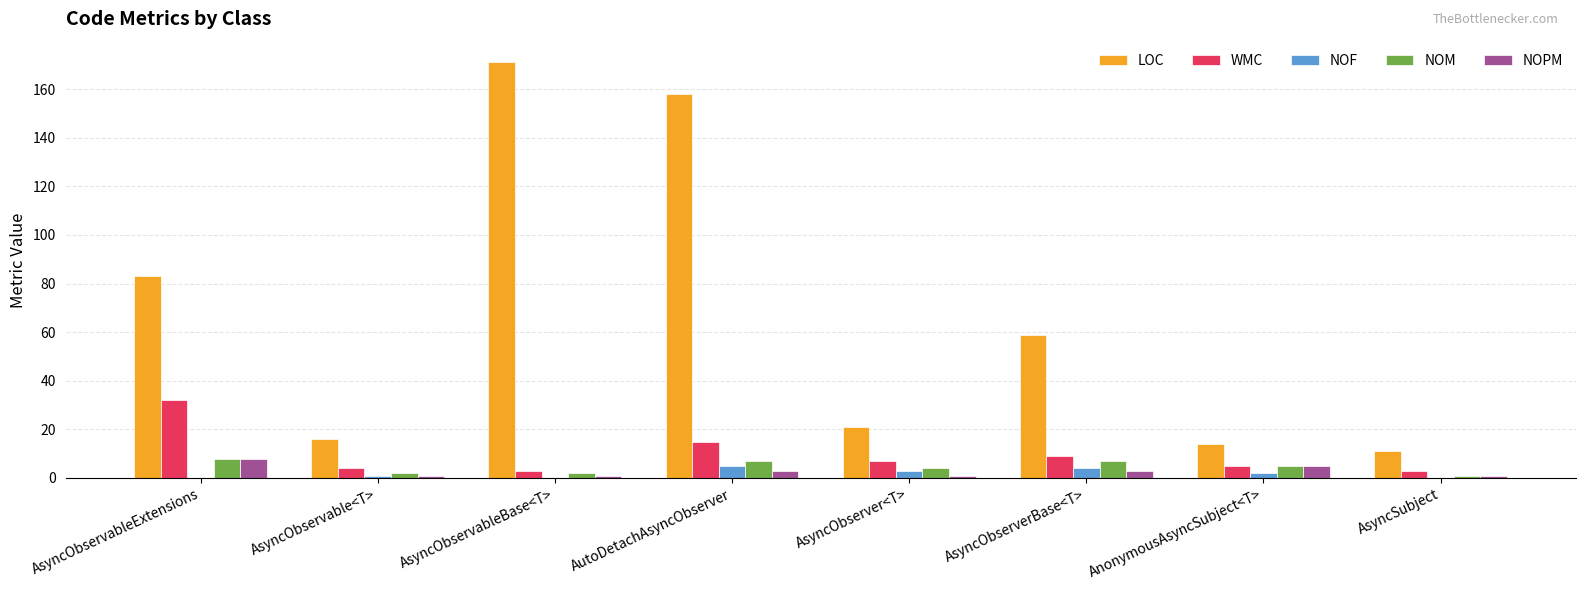

What is the highest value of the NOPM series?

8